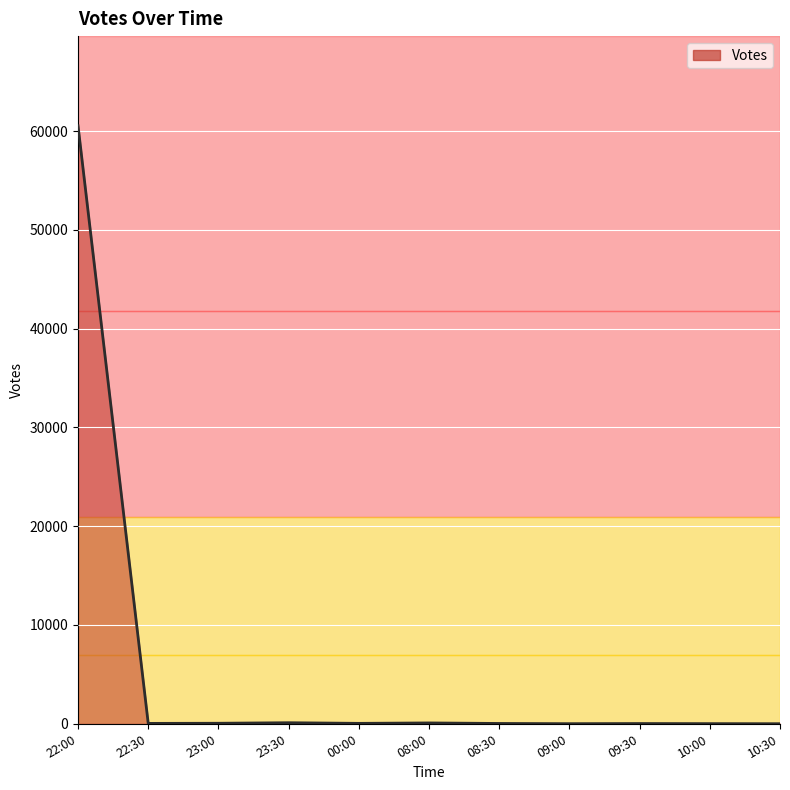

What is the maximum value shown in the chart?

60535